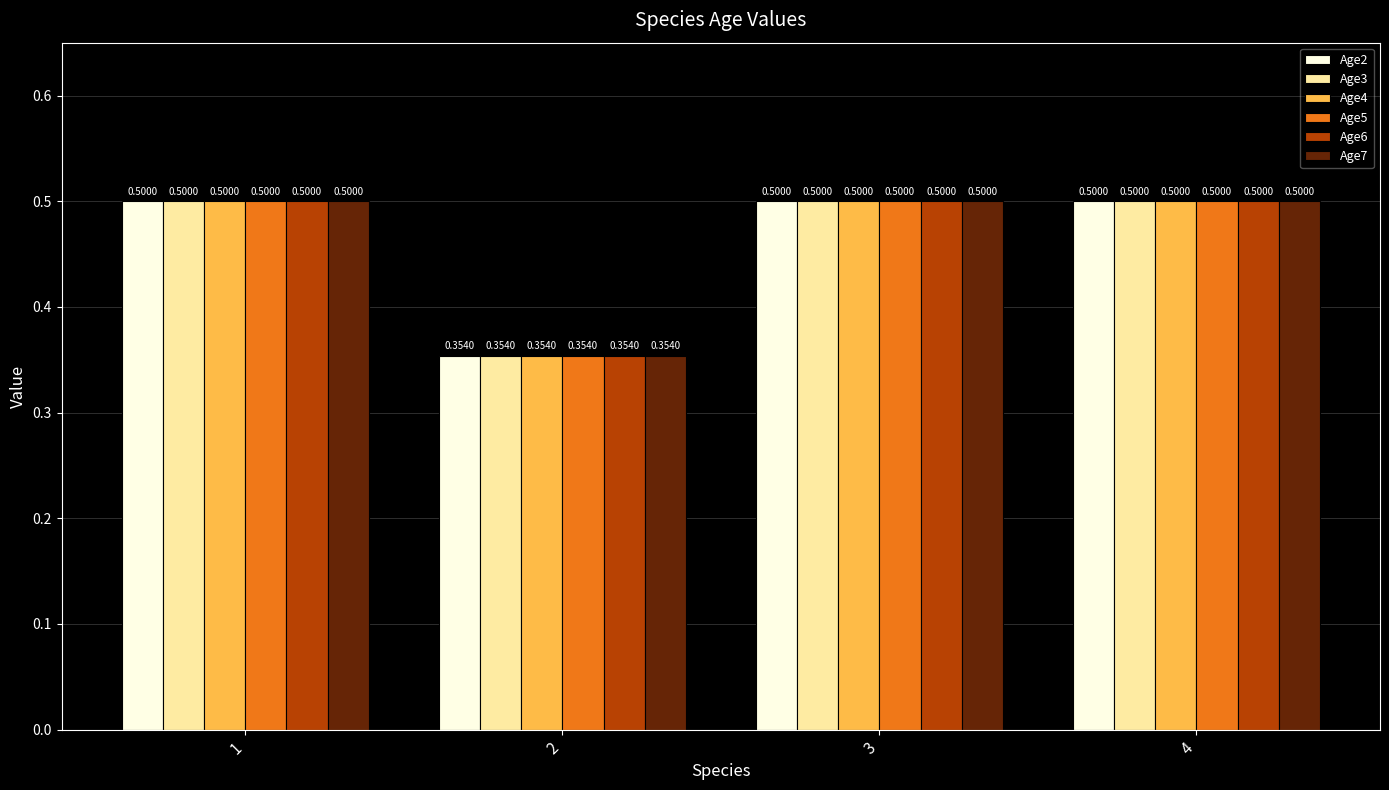

What are all the series names shown in the legend?

Age2, Age3, Age4, Age5, Age6, Age7